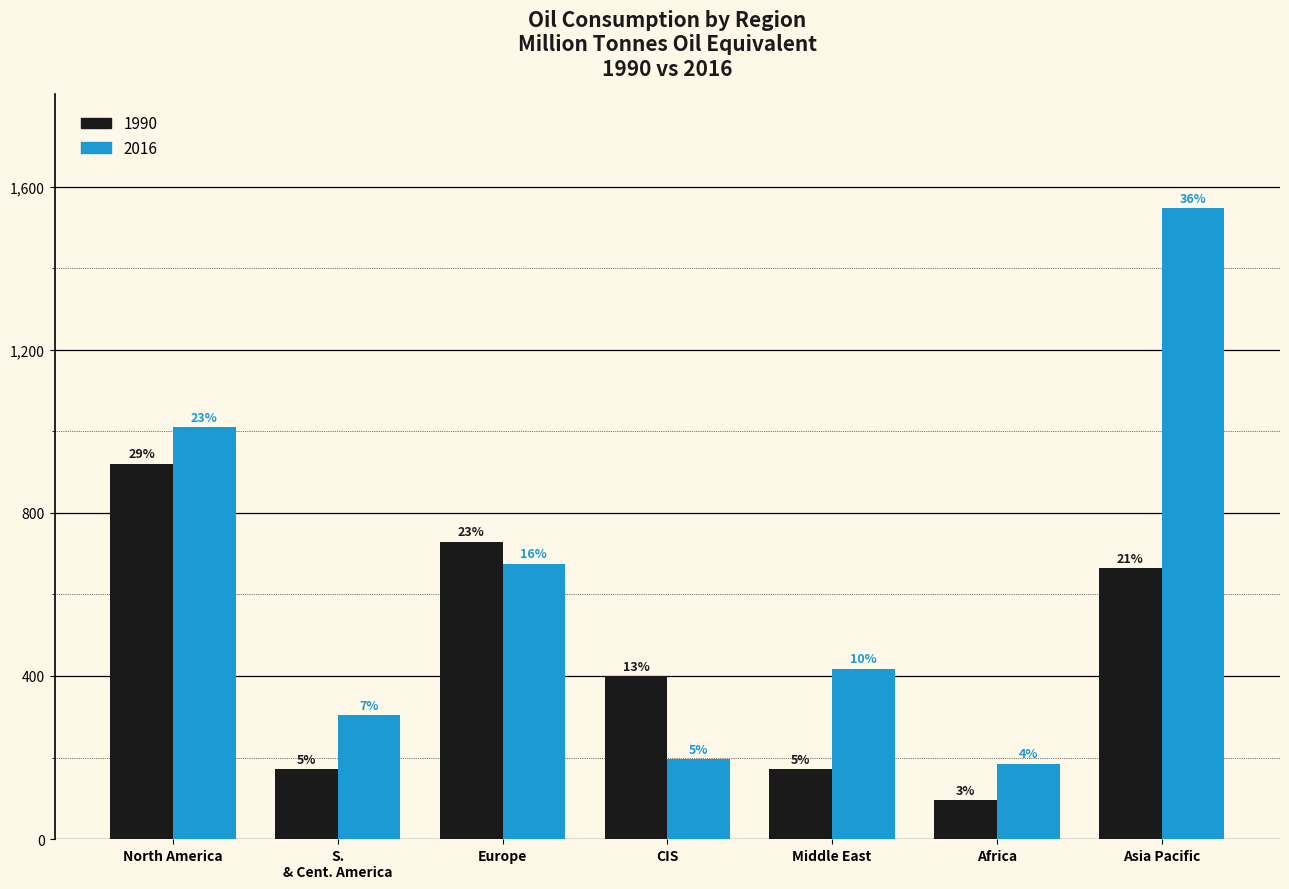

Are the bars grouped side by side (vs. stacked)?

Yes